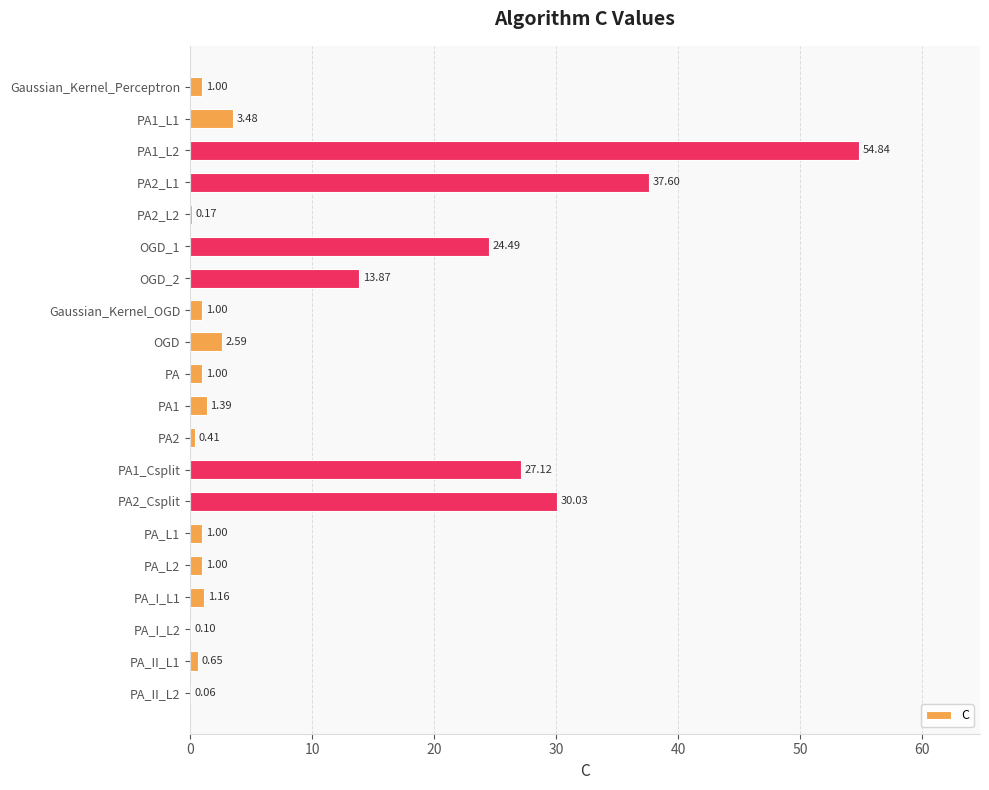

Which has a higher value, PA2 or PA_L1?

PA_L1